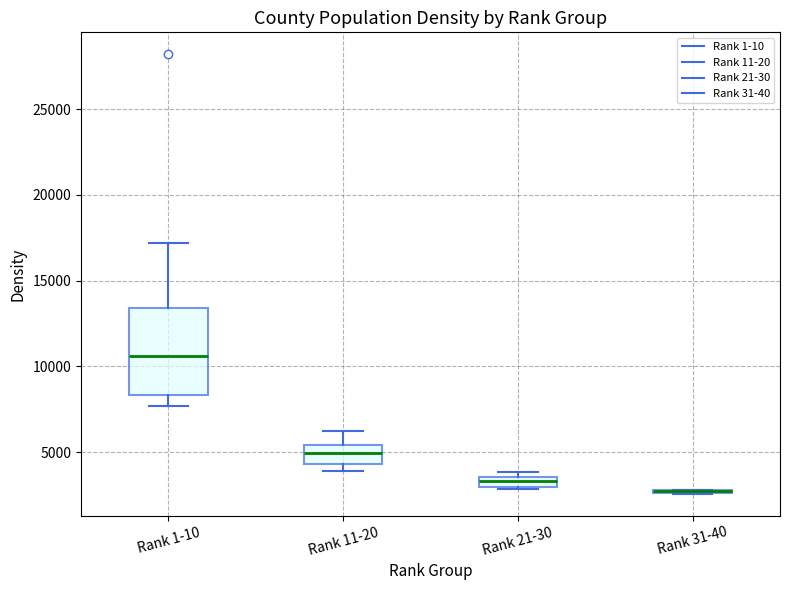

Which box is the tallest, from its lower edge to its upper edge?

Rank 1-10